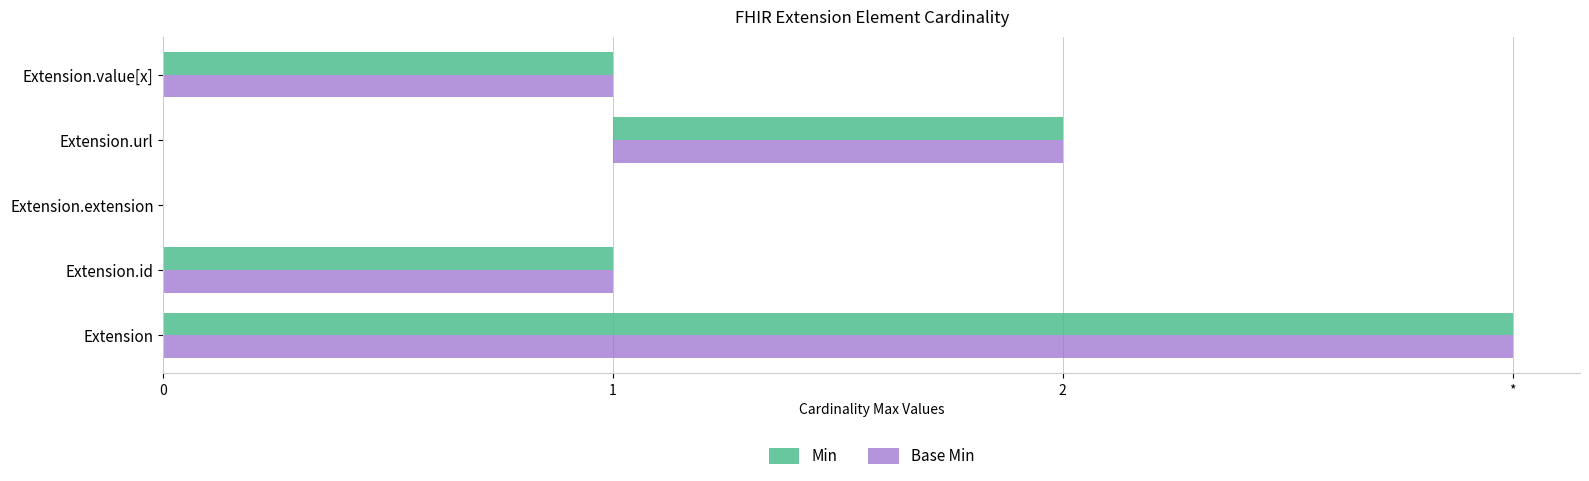

Which series has the largest range (max minus min)?

Min